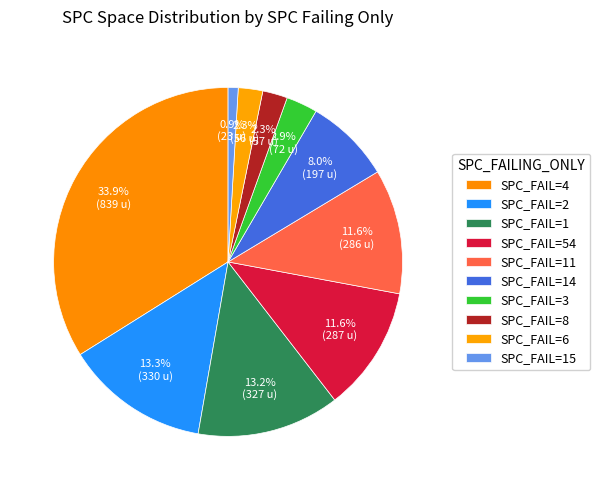

How many segments does this pie chart have?

10